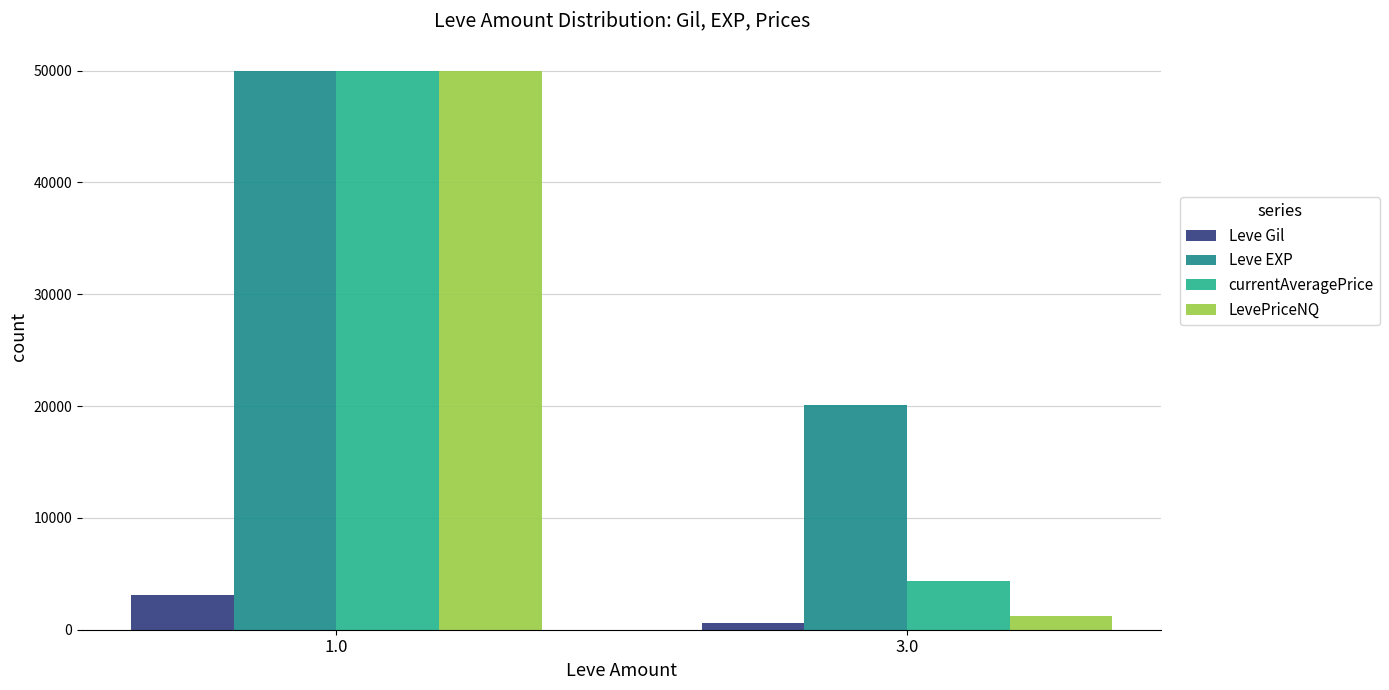

What is the sum of the LevePriceNQ values at 1.0 and 3.0?

51235.4